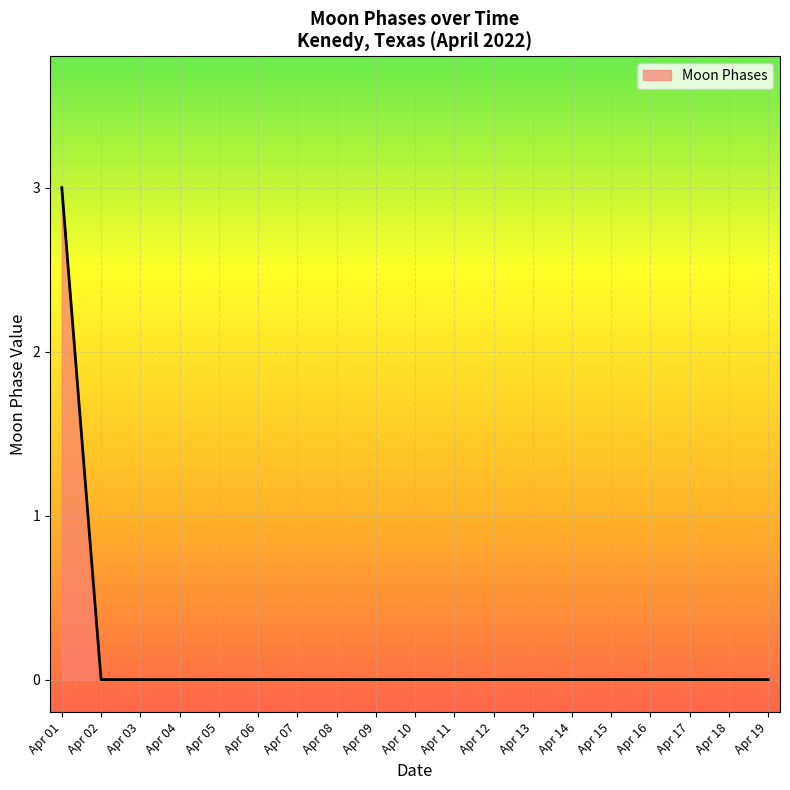

The value at Apr 16 is 0. True or false?

True